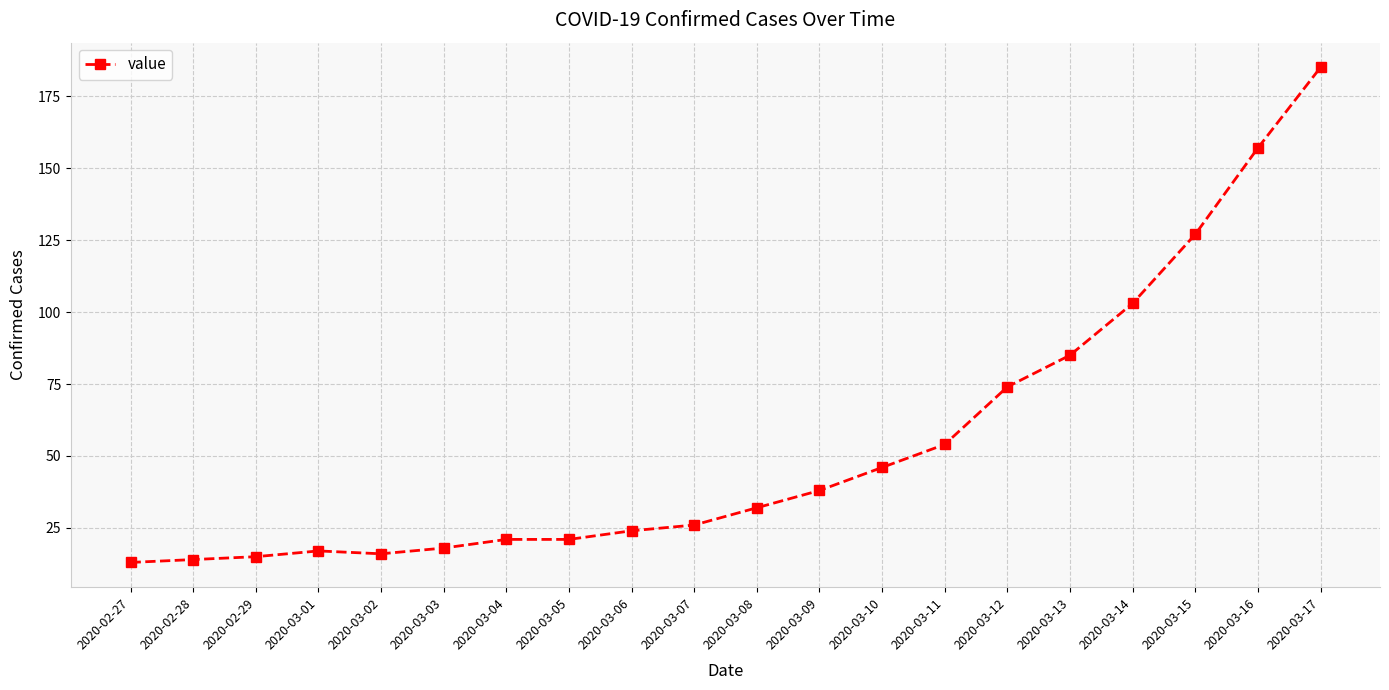

Reading left to right, transcribe all the data shown in this chart.

2020-02-27=13	2020-02-28=14	2020-02-29=15	2020-03-01=17	2020-03-02=16	2020-03-03=18	2020-03-04=21	2020-03-05=21	2020-03-06=24	2020-03-07=26	2020-03-08=32	2020-03-09=38	2020-03-10=46	2020-03-11=54	2020-03-12=74	2020-03-13=85	2020-03-14=103	2020-03-15=127	2020-03-16=157	2020-03-17=185